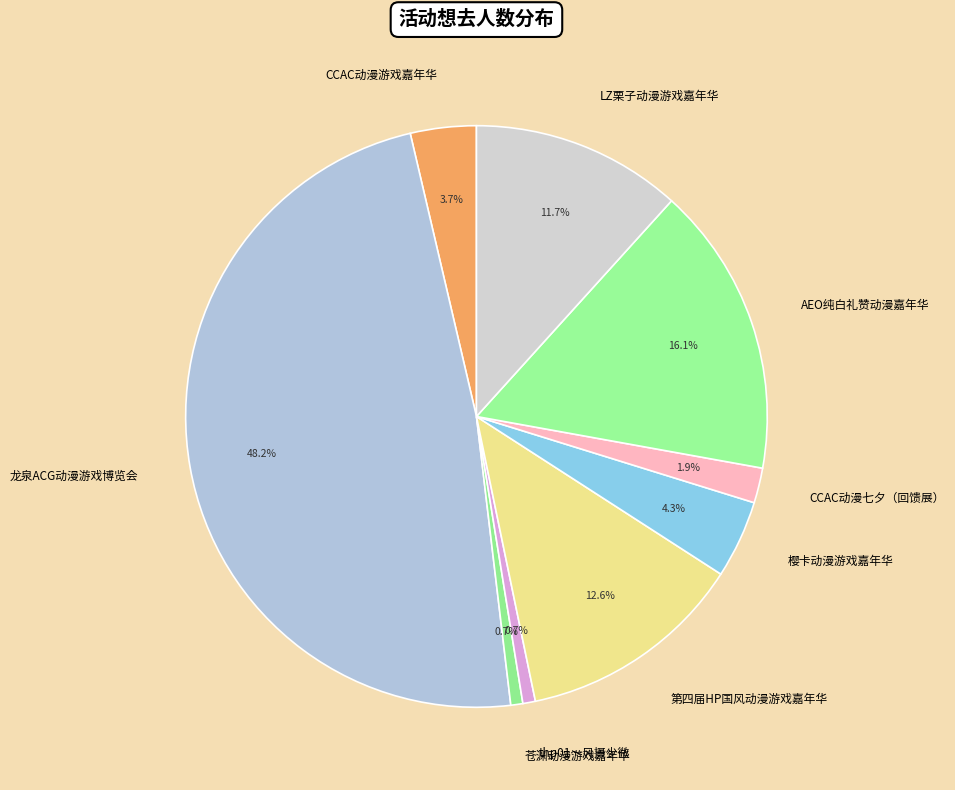

The thp01～风摄少微 slice represents 7% of the pie. True or false?

False